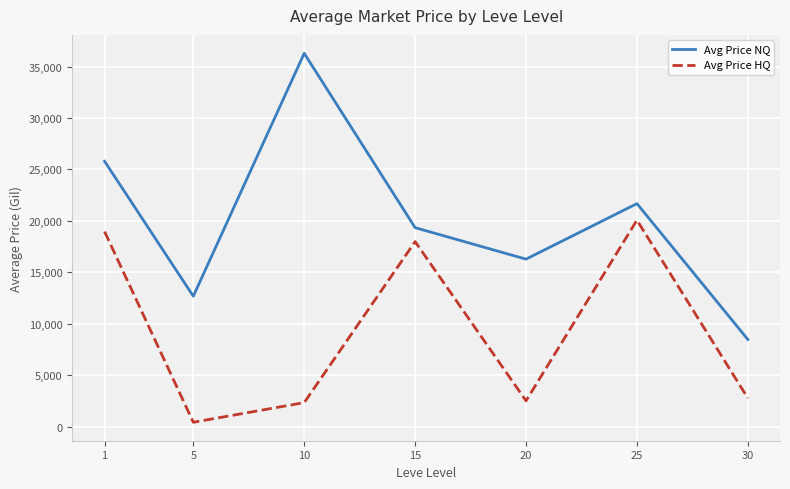

Which series has the largest total across all categories?

Avg Price NQ